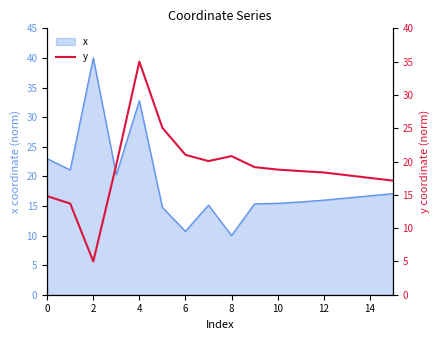

True or false: x has a value of 32.8 at 4.

True